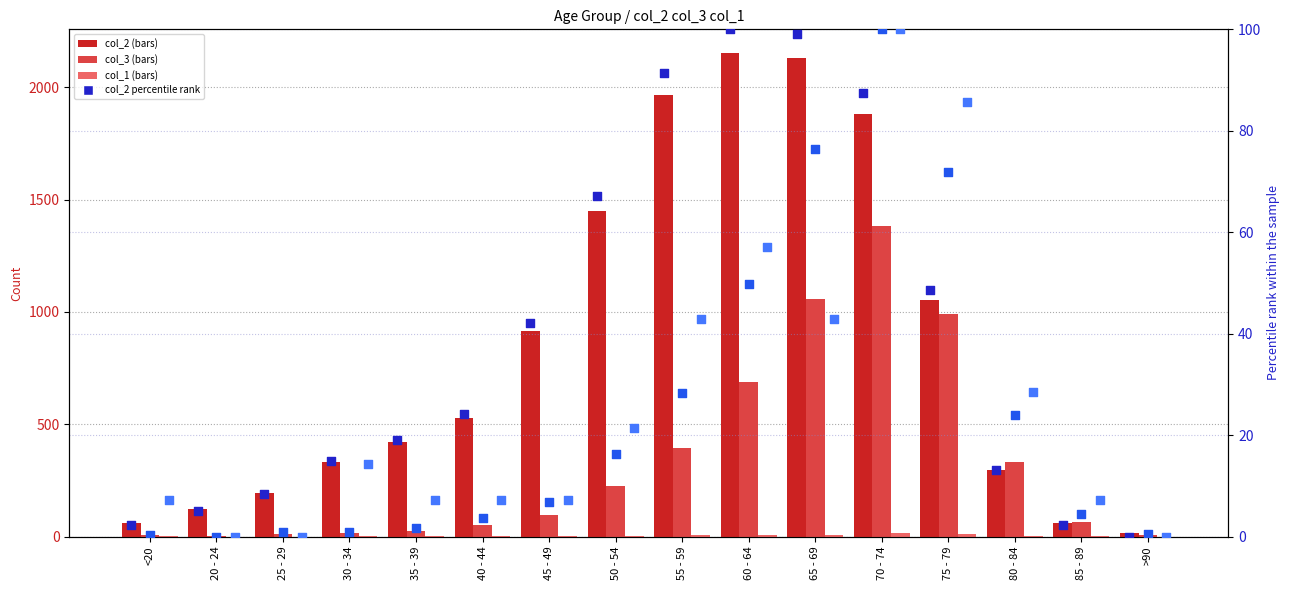

At which category is the sum across all series the highest?

70 - 74